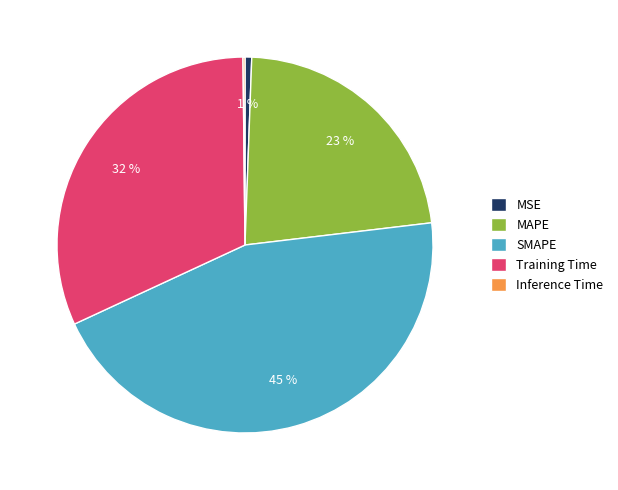

Which slice is the largest?

SMAPE